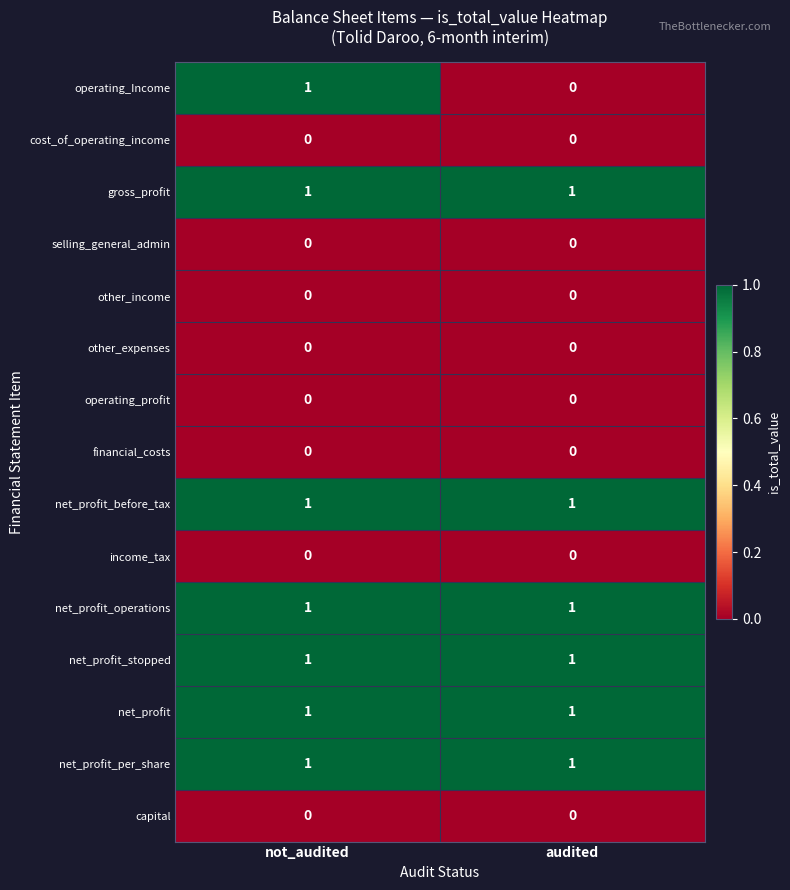

Is the value of operating_profit at audited greater than the value of net_profit at audited?

No